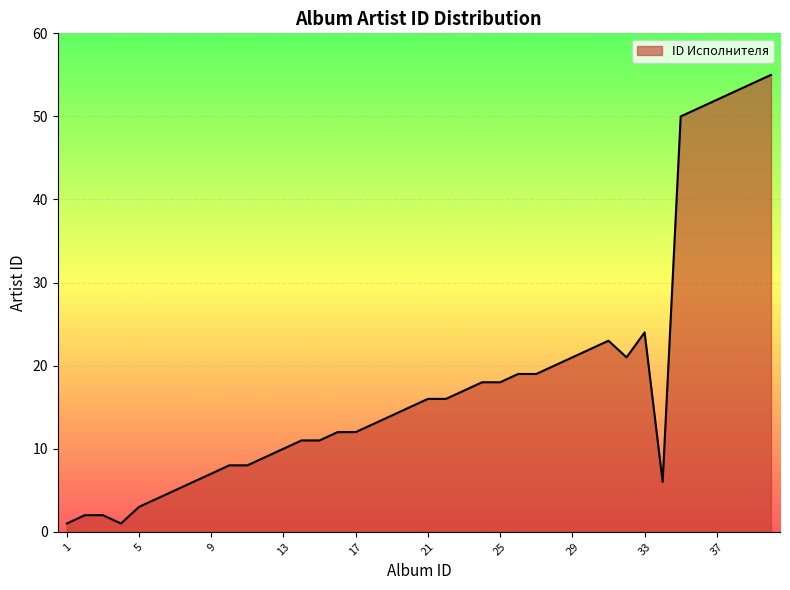

What is the greatest value displayed?

55